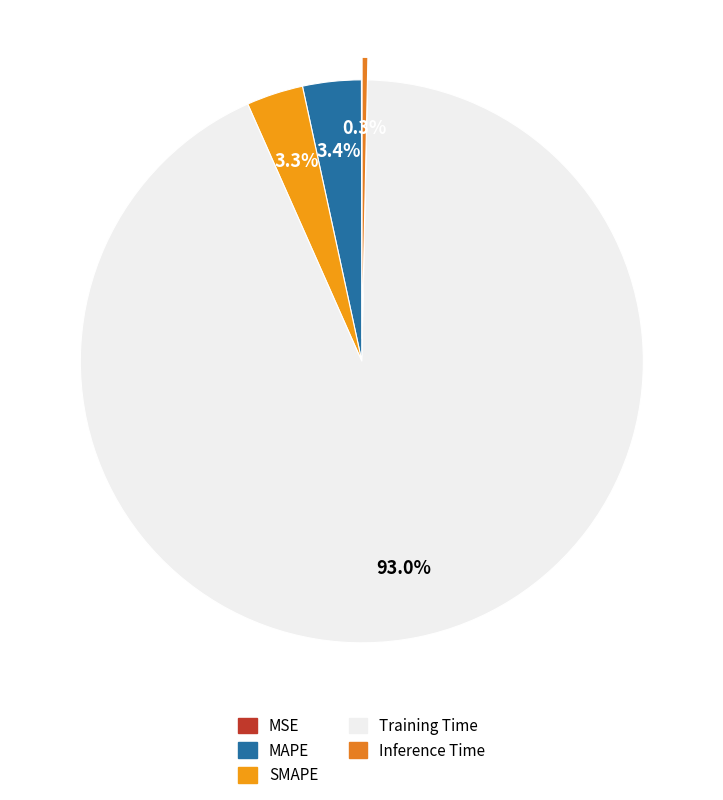

Which has a higher value, SMAPE or MAPE?

MAPE